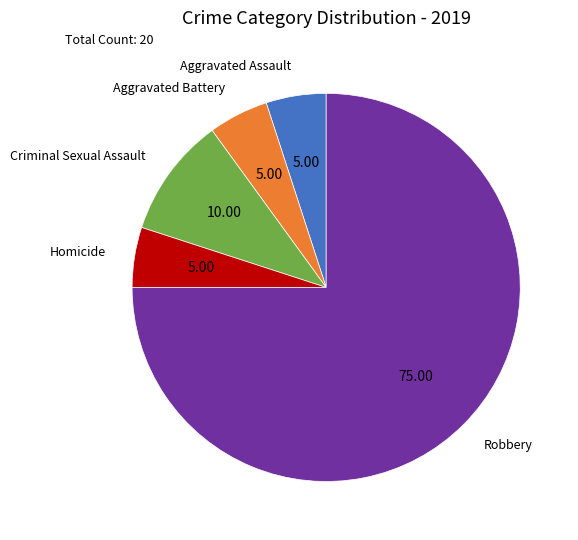

Between Robbery and Criminal Sexual Assault, which is larger?

Robbery